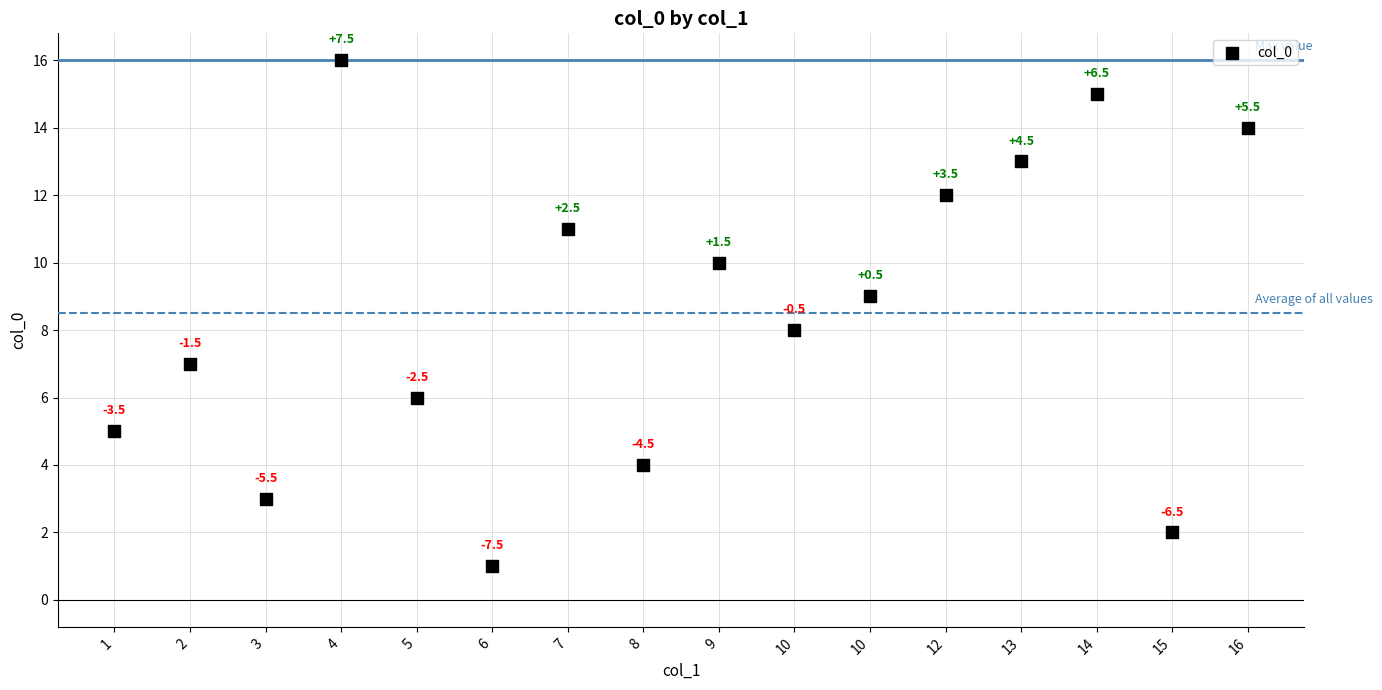

What Y value in the scatter plot is closest to 8?

8